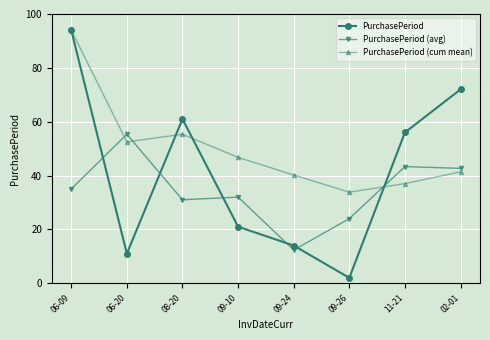

At which category is the sum across all series the highest?

06-09